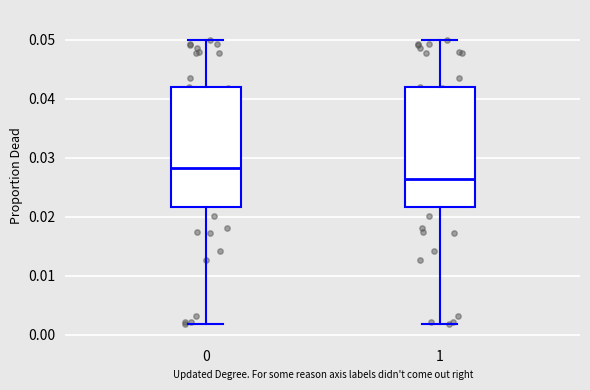

Where does the lower whisker of the box at x = 0 end on the y-axis? The values are not printed on the chart, so give them approximately, as read against the axis.

0.002